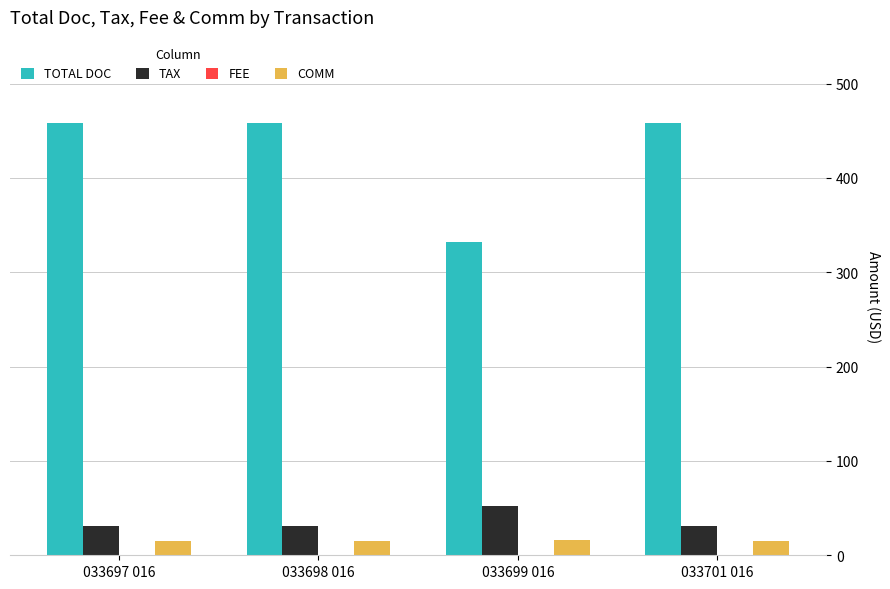

What is the spread (max minus min) of values at 033699 016?

316.0